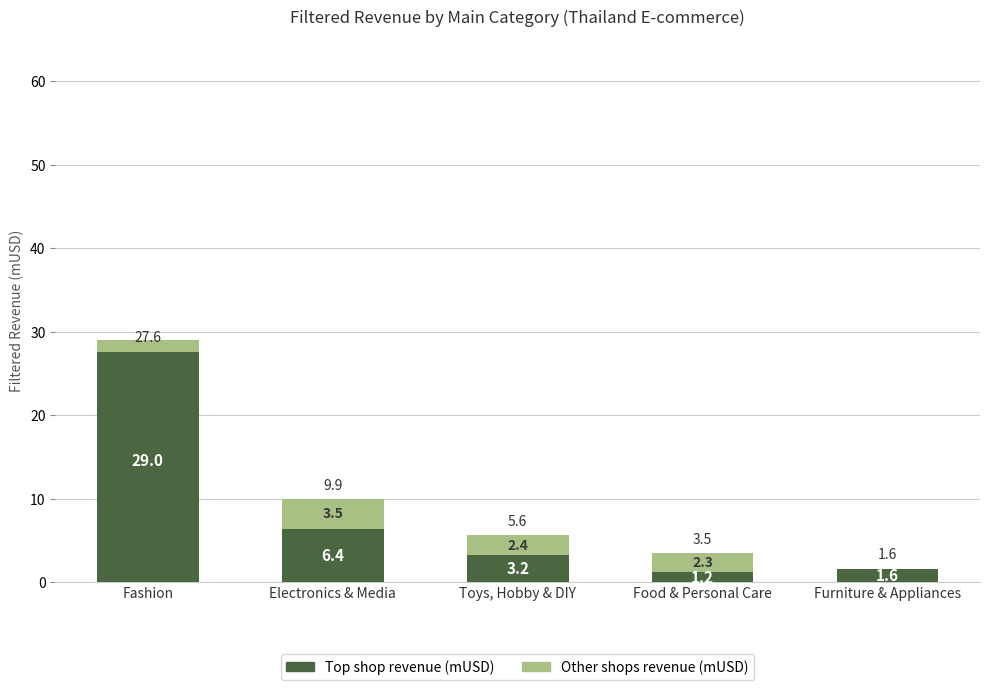

Which series has the largest range (max minus min)?

Top shop revenue (mUSD)